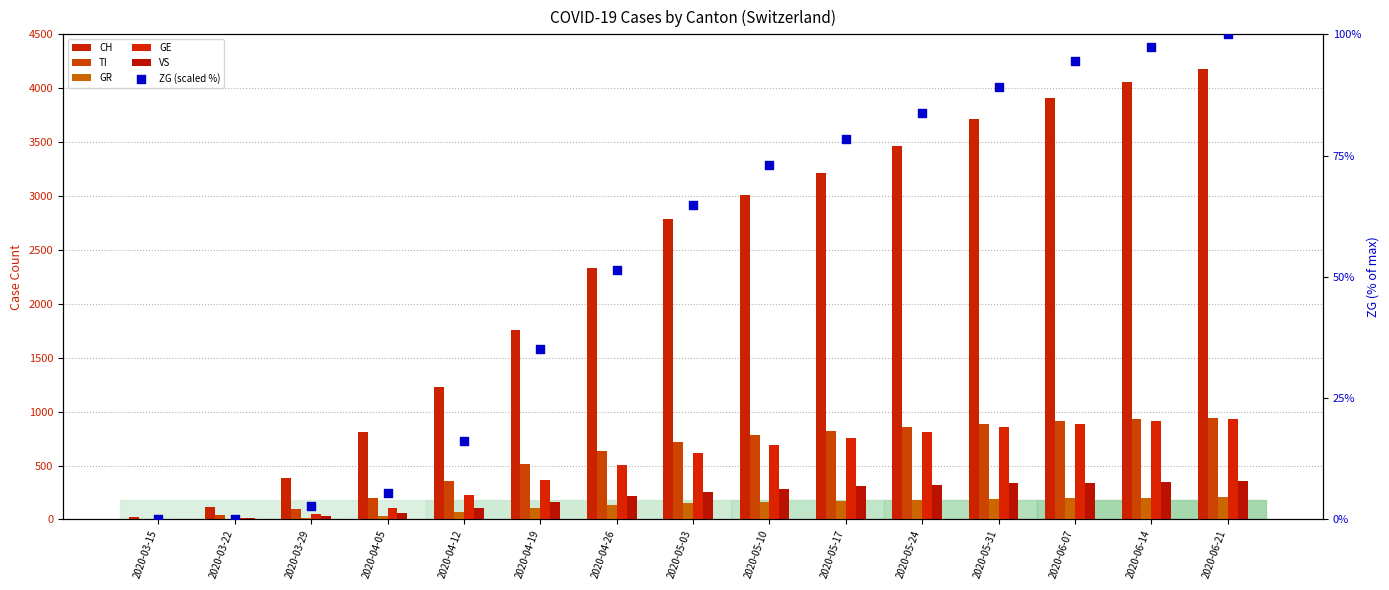

What is the total value across all series at 2020-05-03?

4595.9